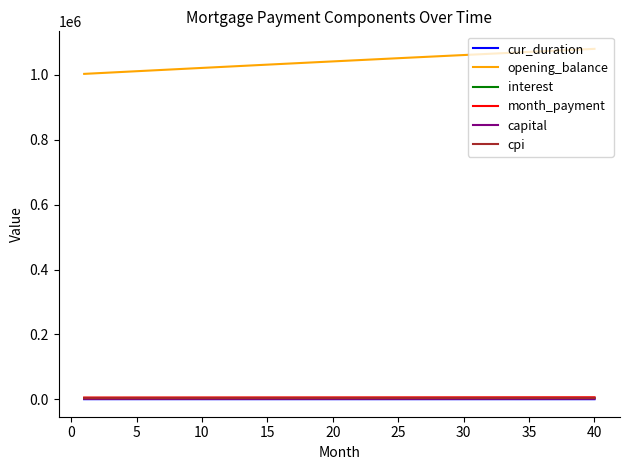

Which series has the widest spread of values?

opening_balance